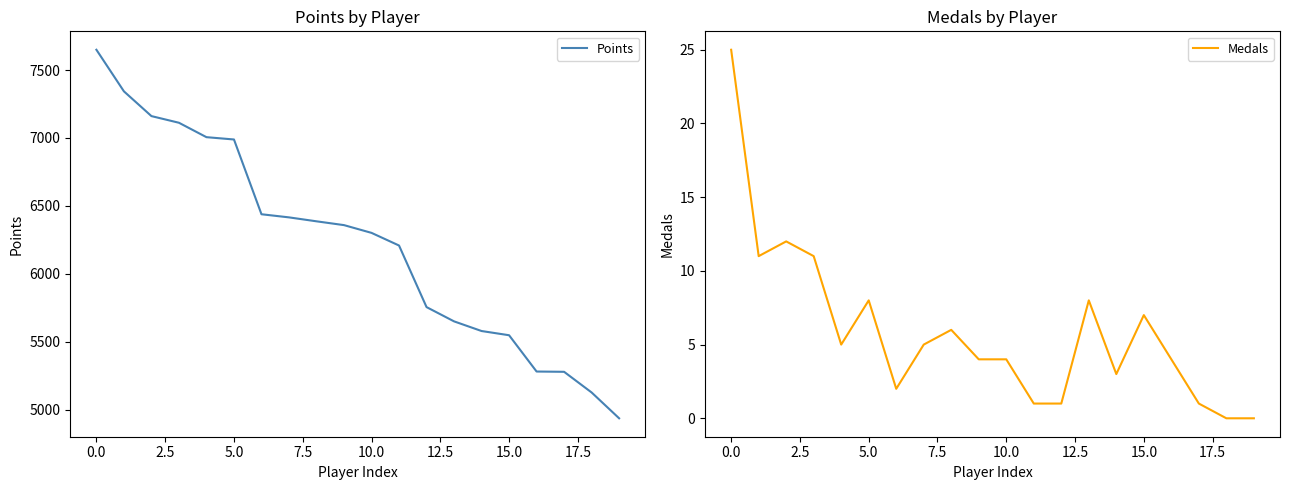

What is the value of the Points point at the 18th from the left?

5280